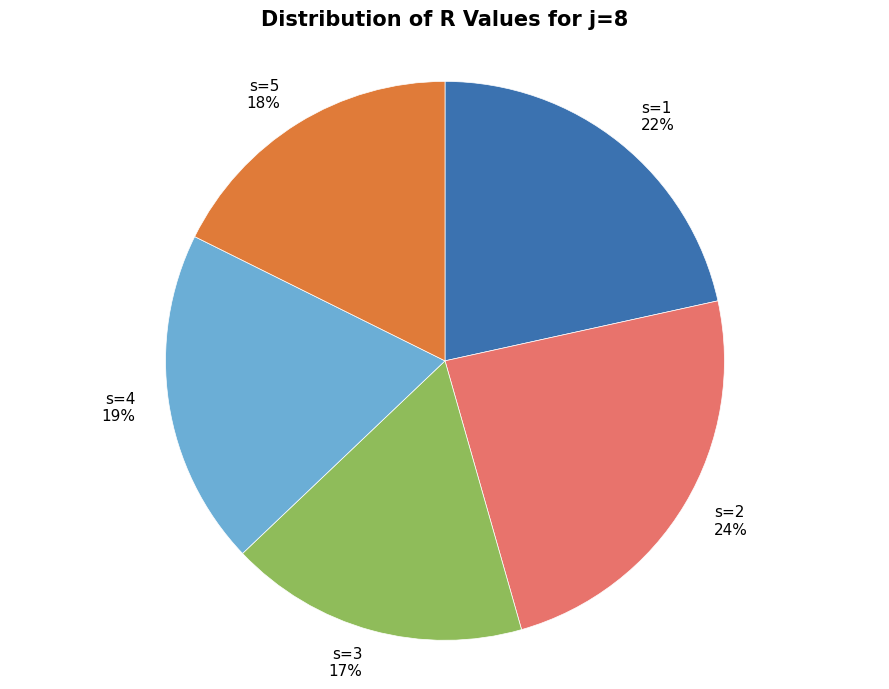

Which has a higher value, s=3 or s=1?

s=1